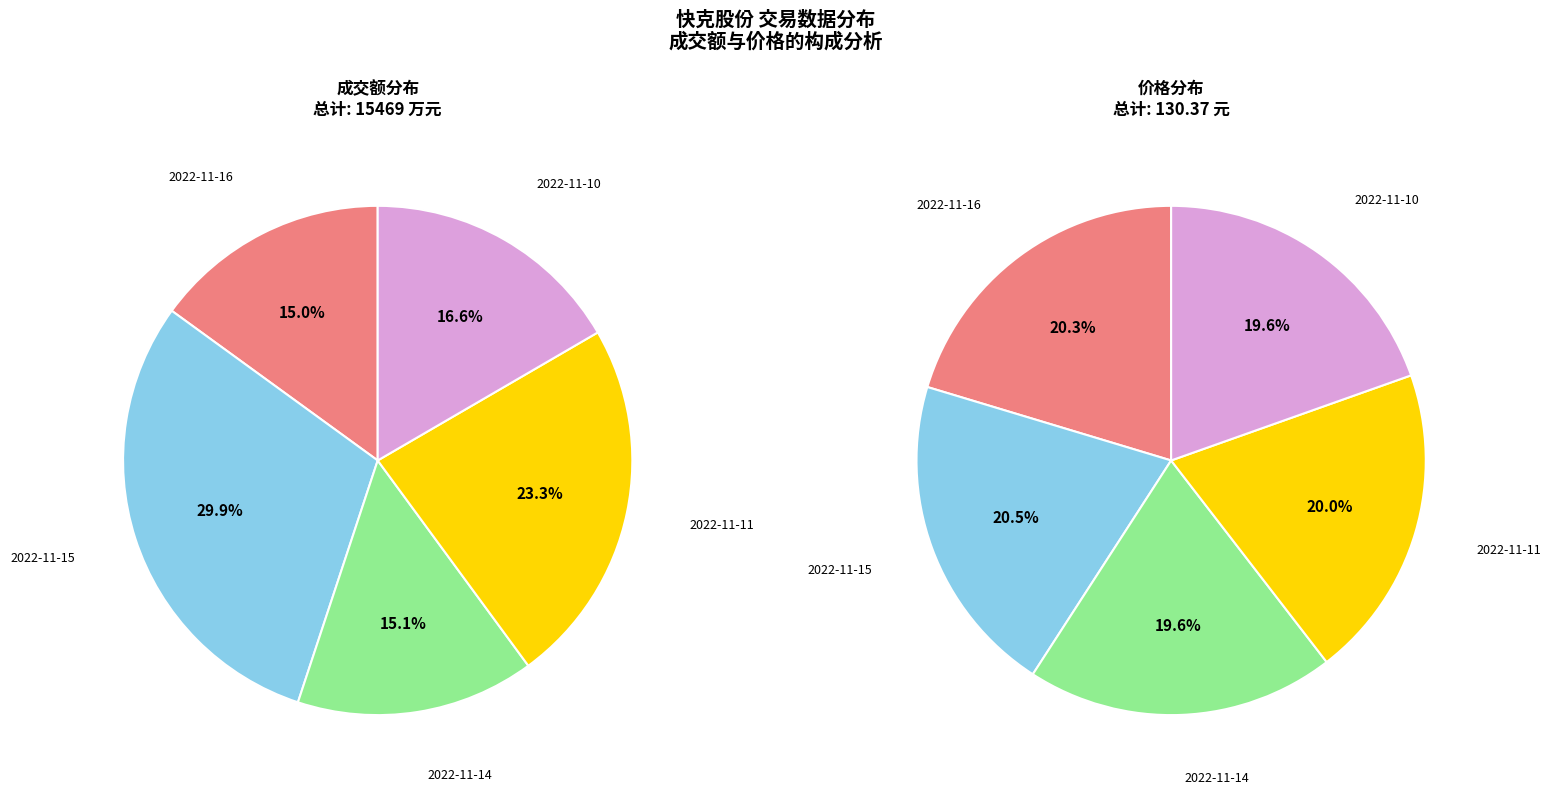

To the nearest percent, what percentage of the pie is 2022-11-10?

17%